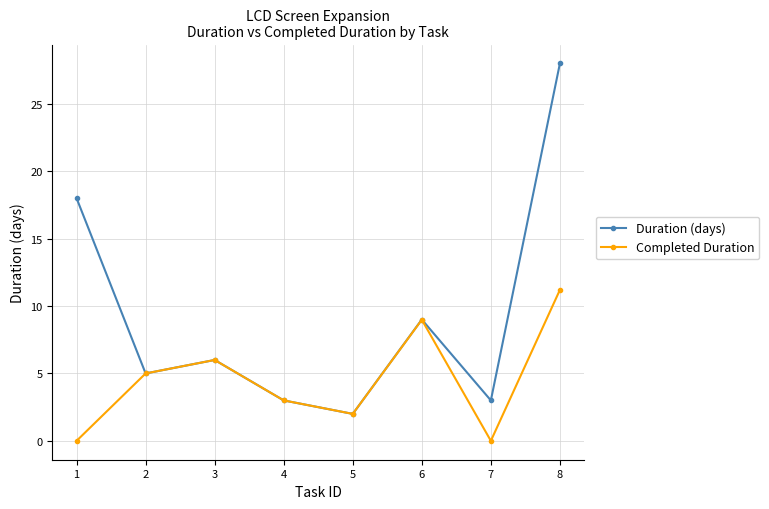

Does the chart have visible grid lines?

Yes